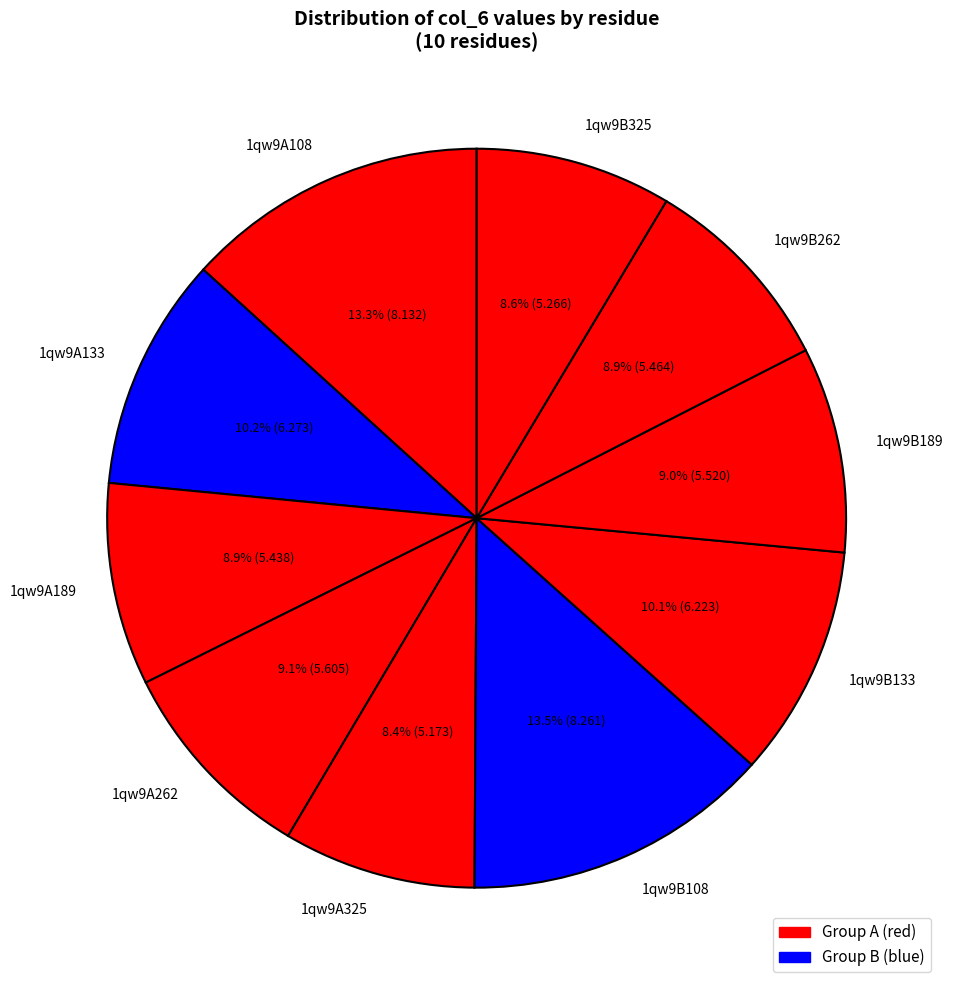

Count the number of slices in the pie.

10